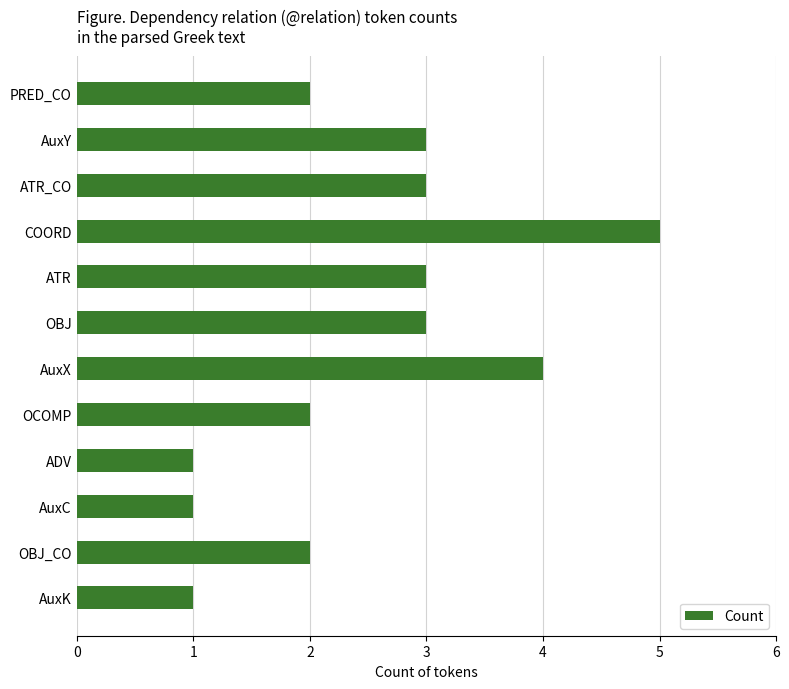

Which has a higher value, COORD or OCOMP?

COORD